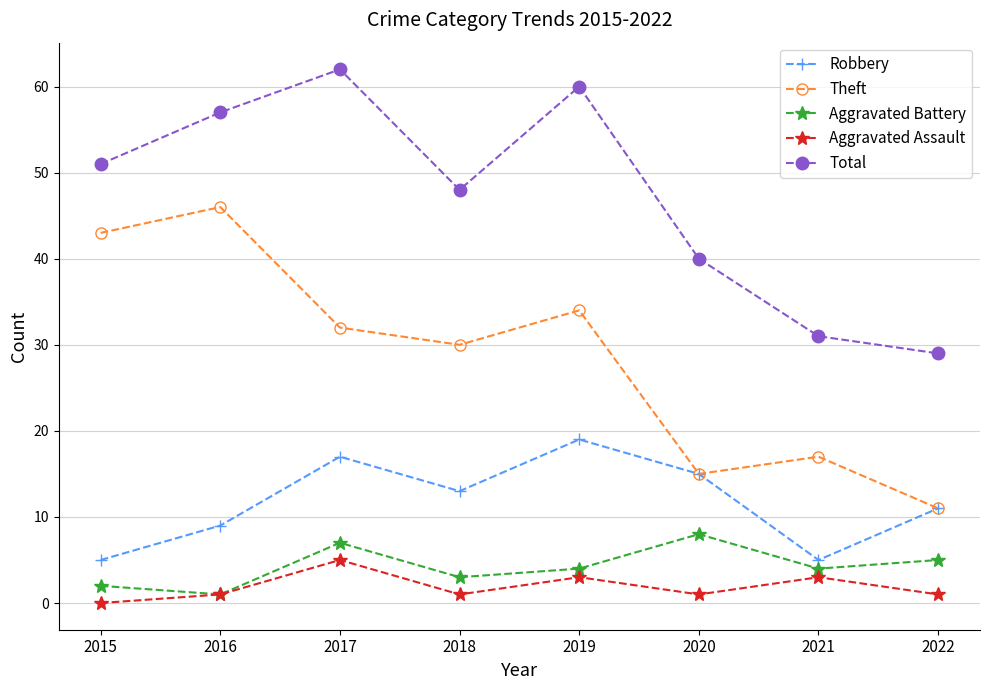

What is the value of the Total point at the 8th from the left?

29